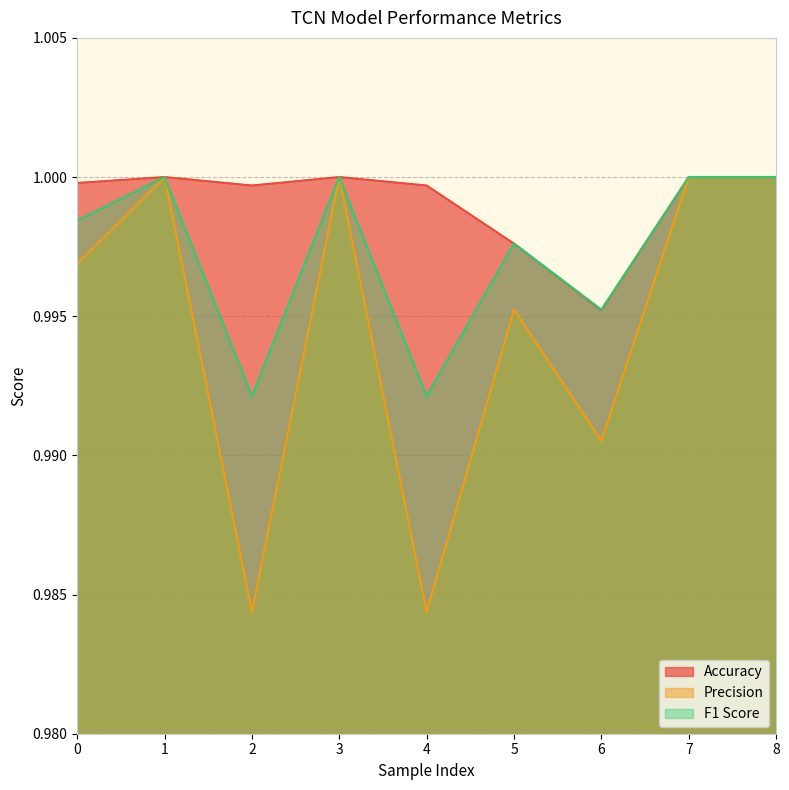

True or false: Precision and F1 Score intersect in this chart.

False